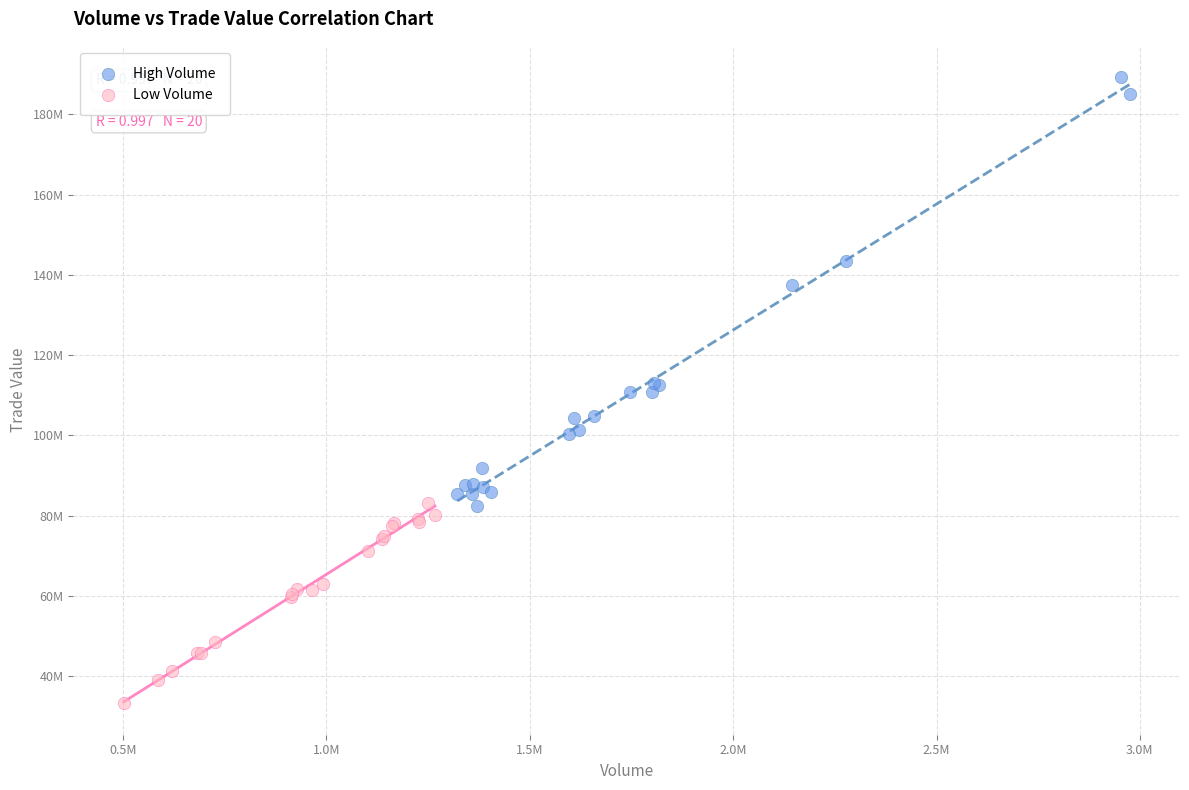

Which series contains the lowest Y value?

Low Volume